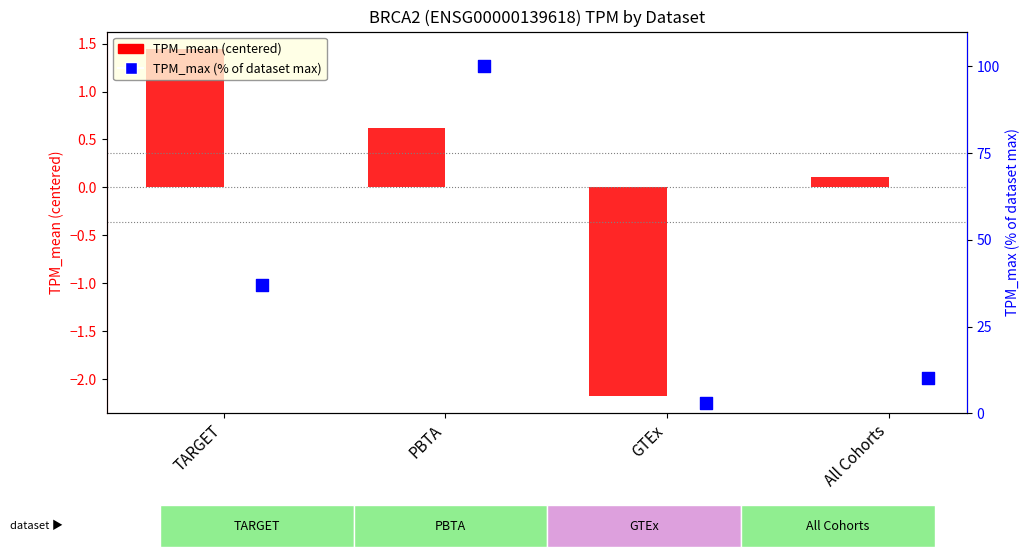

At how many categories does at least one series exceed 84?

1